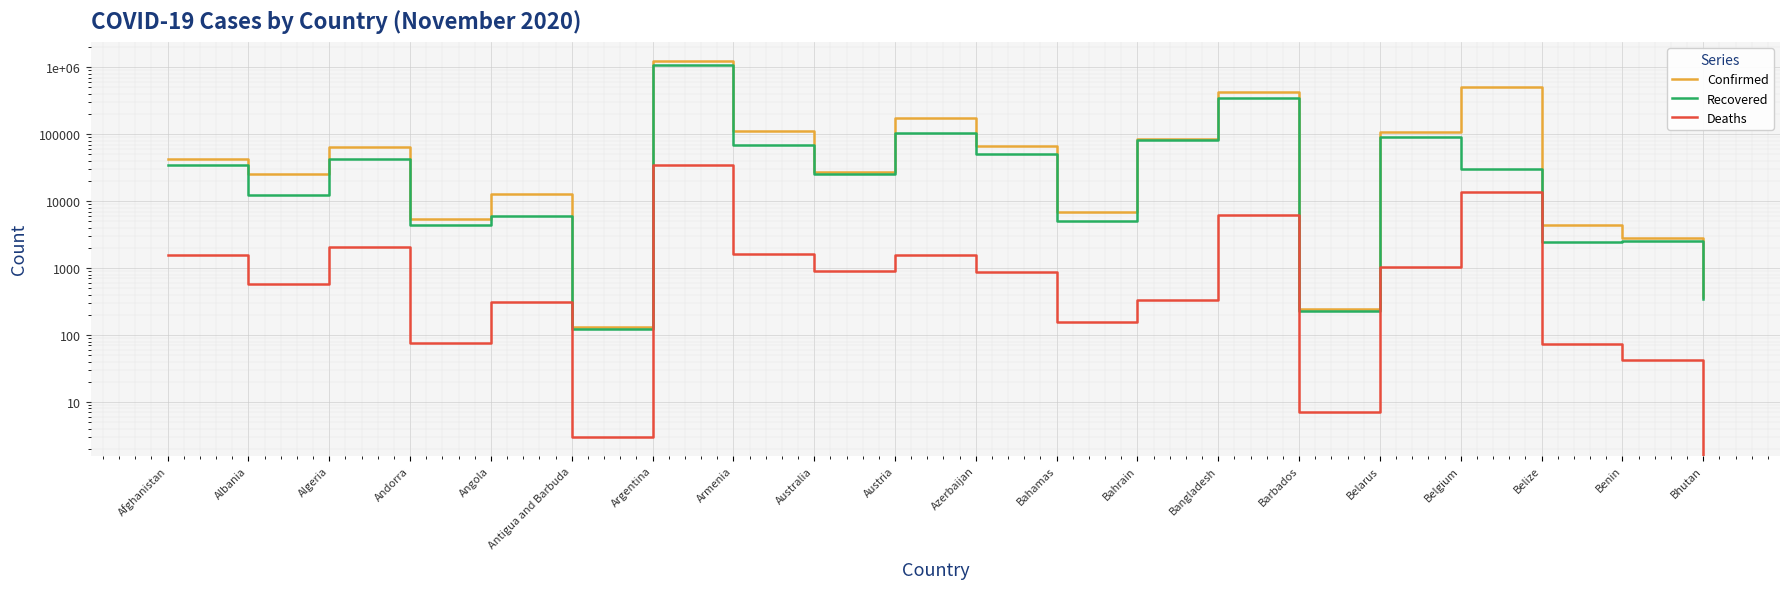

What is the highest value of the Deaths series?

34183